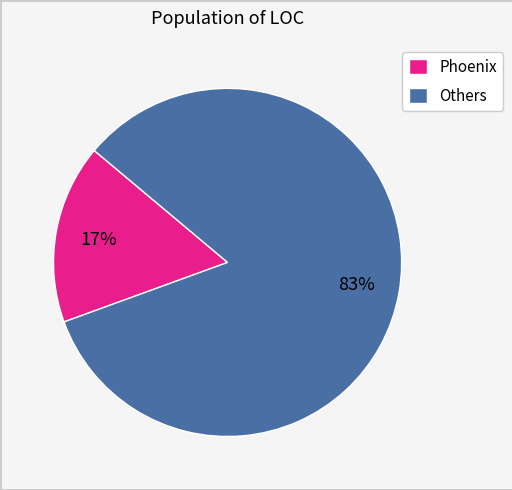

Which slice is the largest?

Others